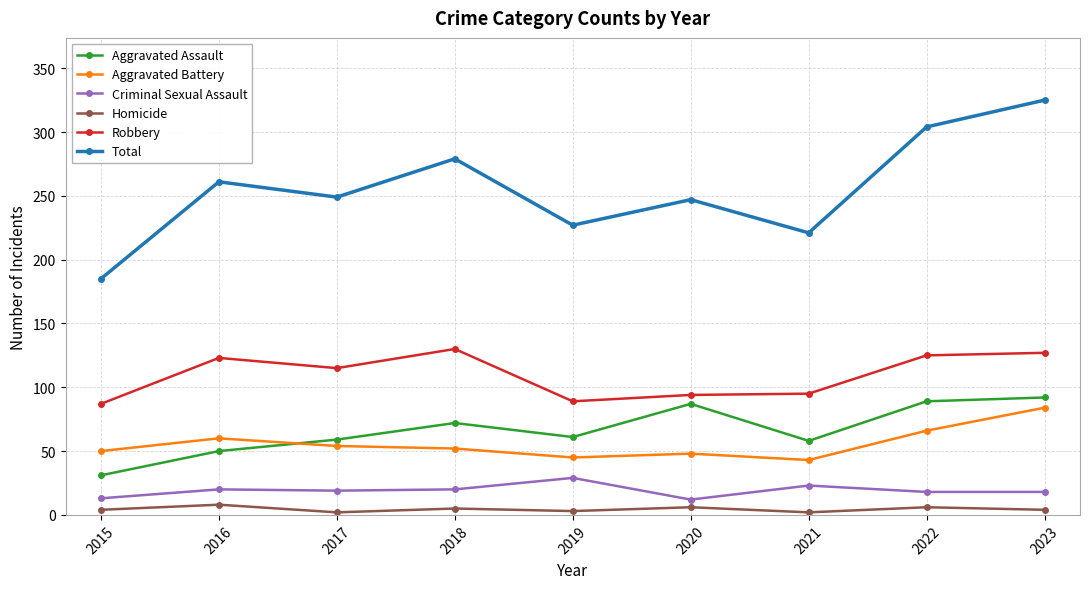

What is the sum of all Criminal Sexual Assault values?

172